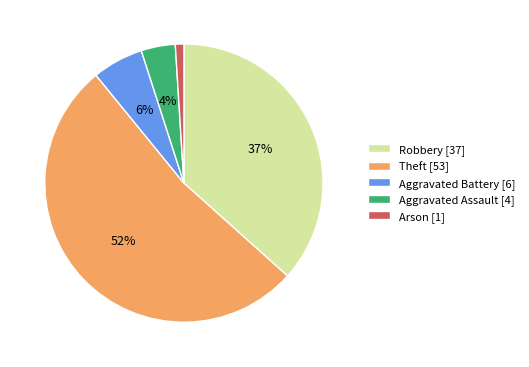

To the nearest percent, what is the average slice percentage?

20%